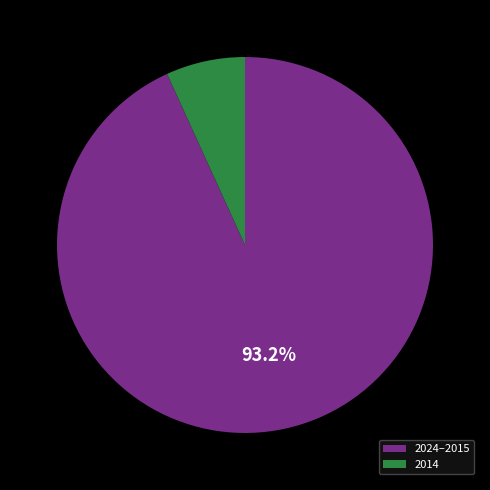

Rank the categories by value from lowest to highest.

2014, 2024–2015